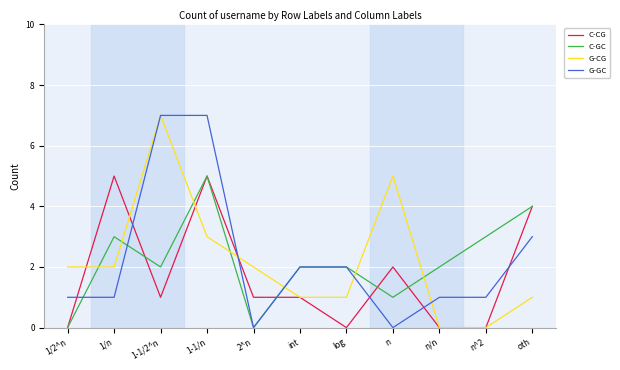

Where do C-GC and G-GC first cross each other?

1/2^n and 1/n